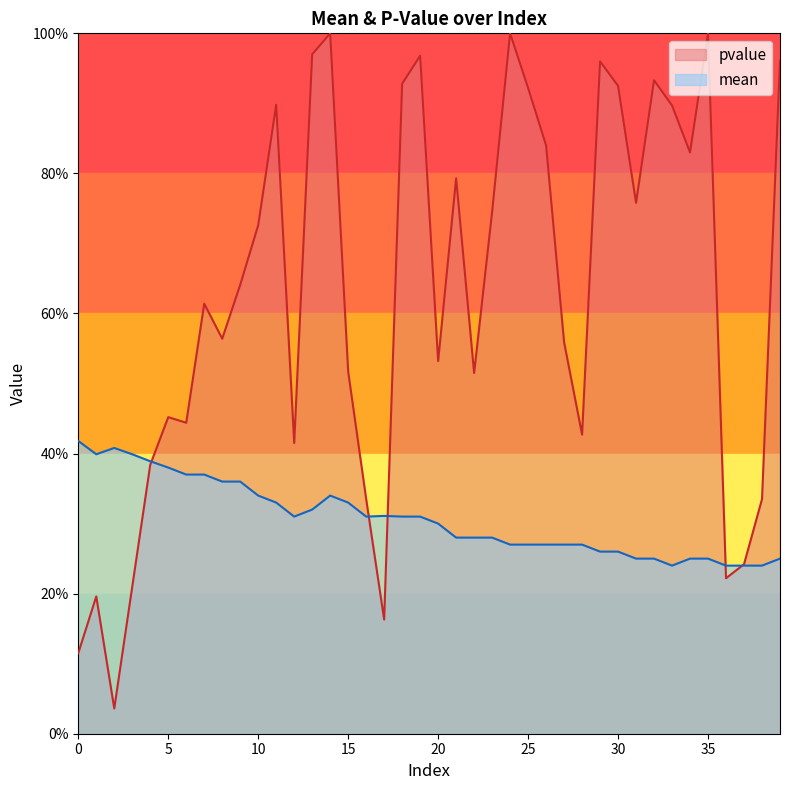

At which label is mean closest to 0?

33